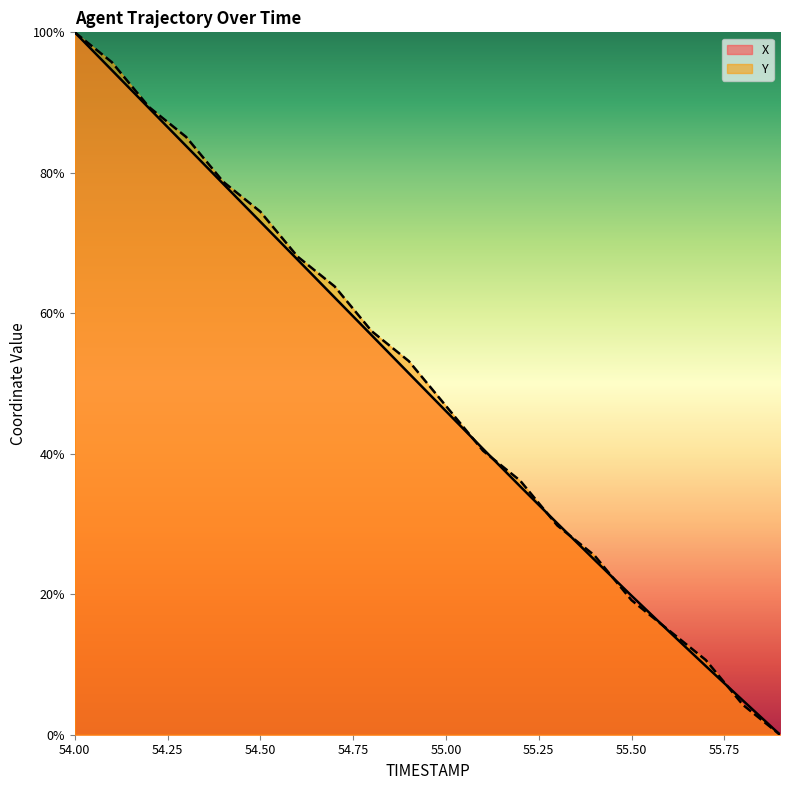

Rank the series at 54.7 from lowest to highest value.

X, Y